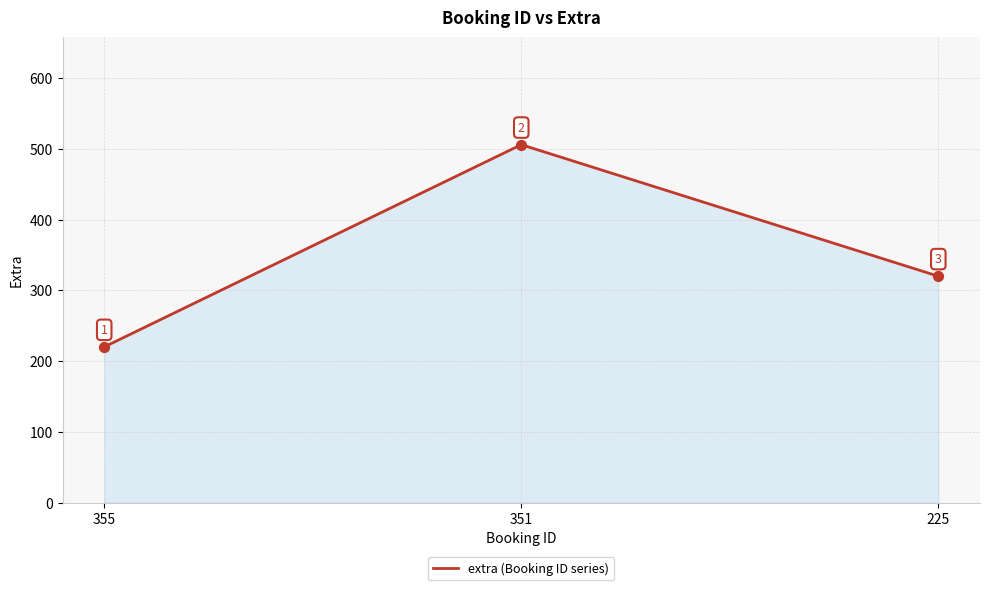

What is the change in value from 355 to 225?

+100